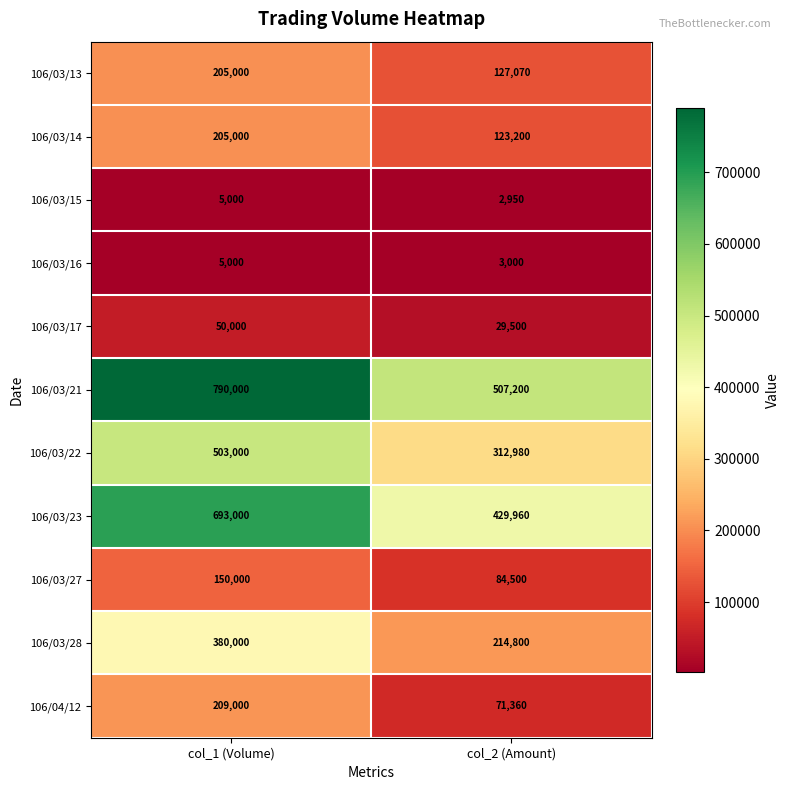

What is the difference between the 106/03/17 values at col_2 (Amount) and col_1 (Volume)?

20500